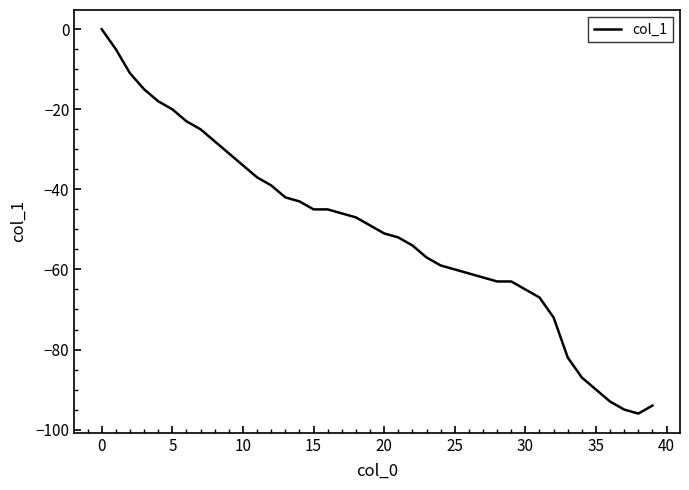

What is the smallest value displayed?

-96